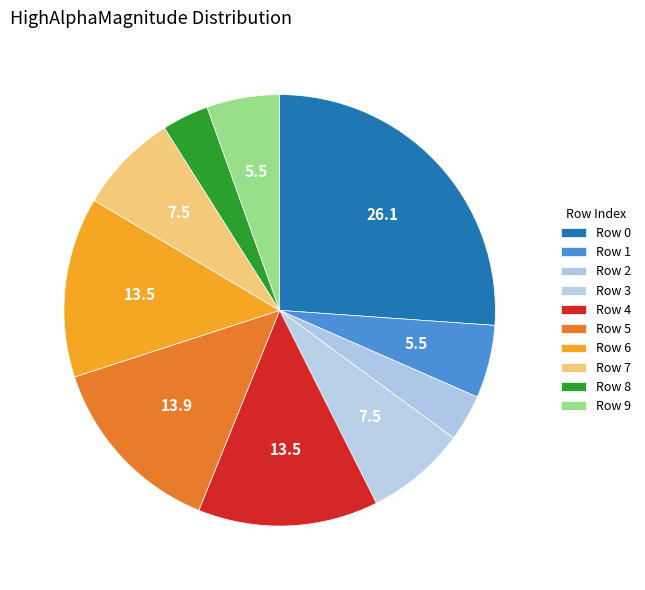

Does any single category account for the majority?

No